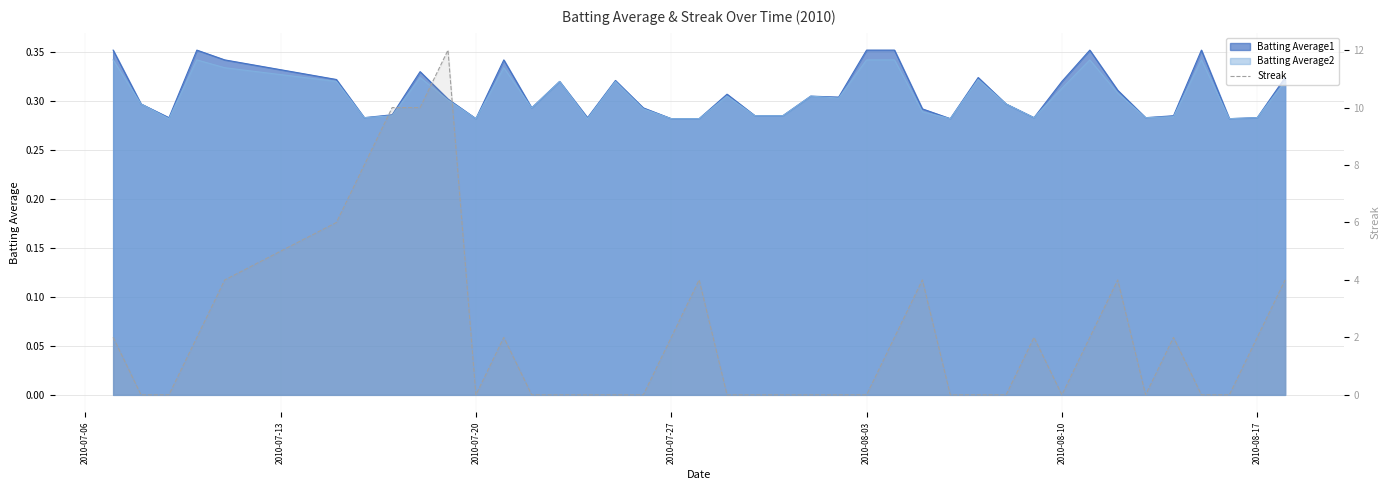

Count the values in the range 0 to 4.

35